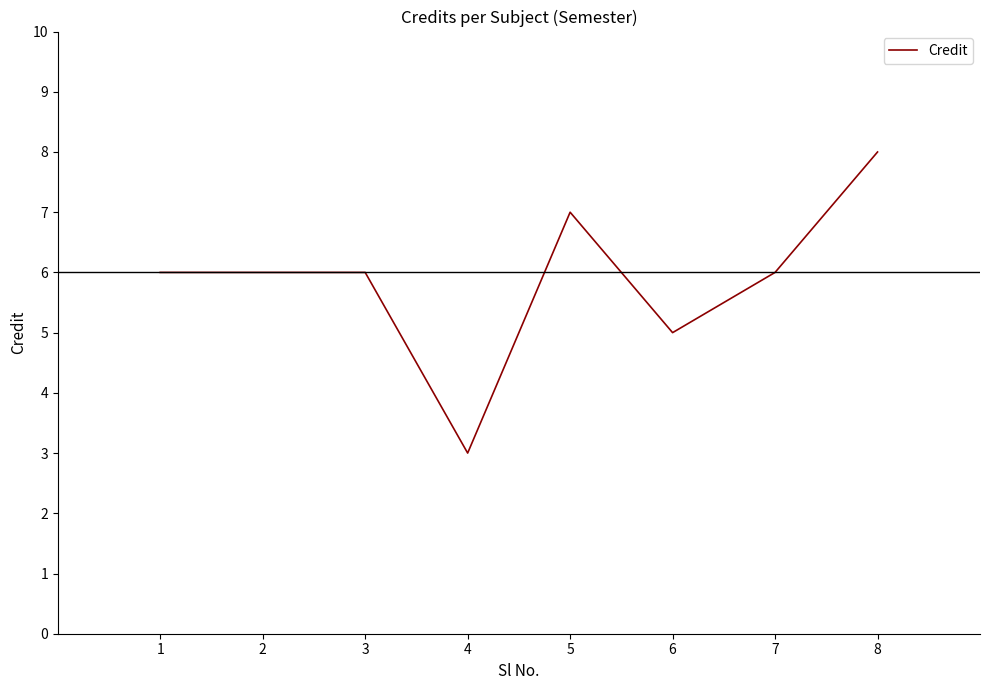

What is the difference between the values at 6 and 7?

1